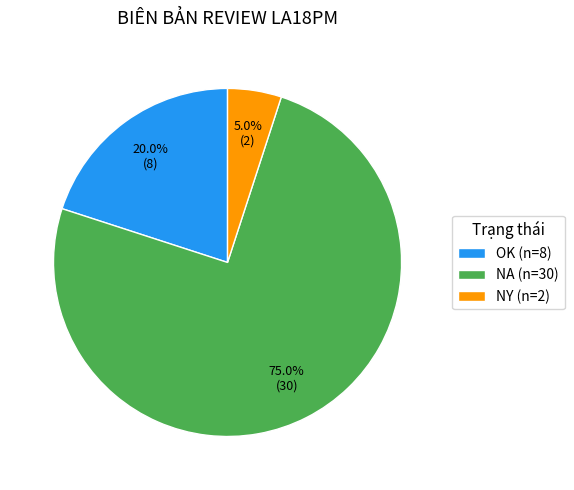

The NY slice represents 1% of the pie. True or false?

False